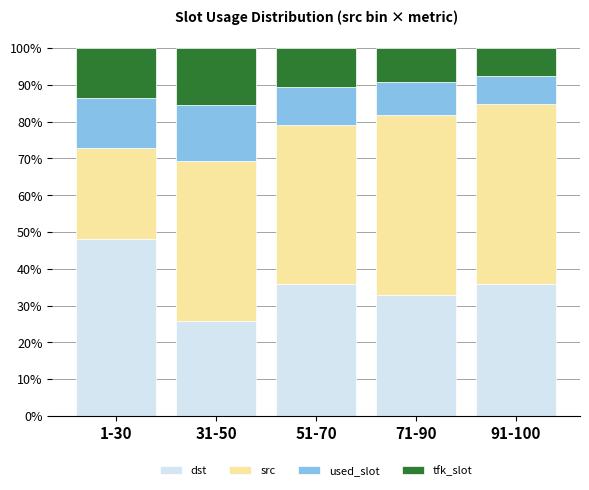

What is the sum of the dst values at 1-30 and 51-70?

84.2